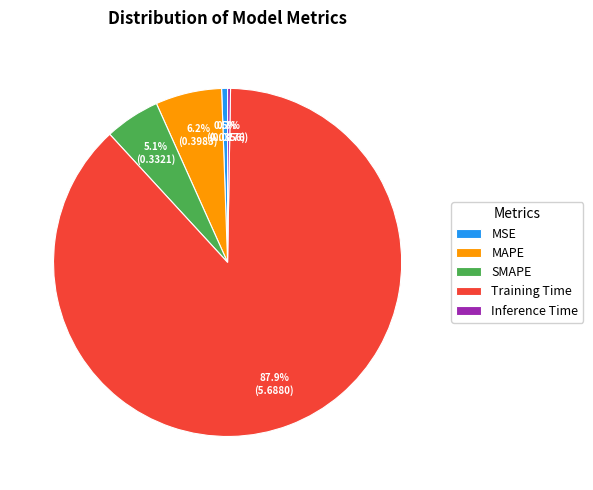

What is the majority slice?

Training Time